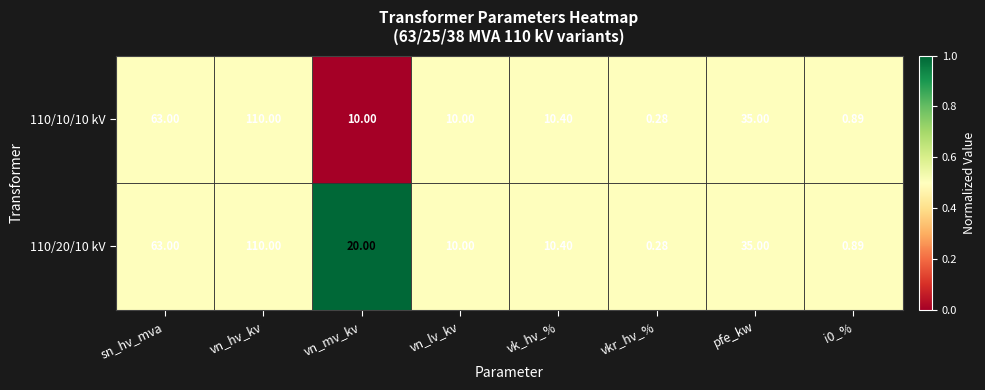

Is the value of 110/10/10 kV at vn_lv_kv greater than the value of 110/20/10 kV at vkr_hv_%?

Yes